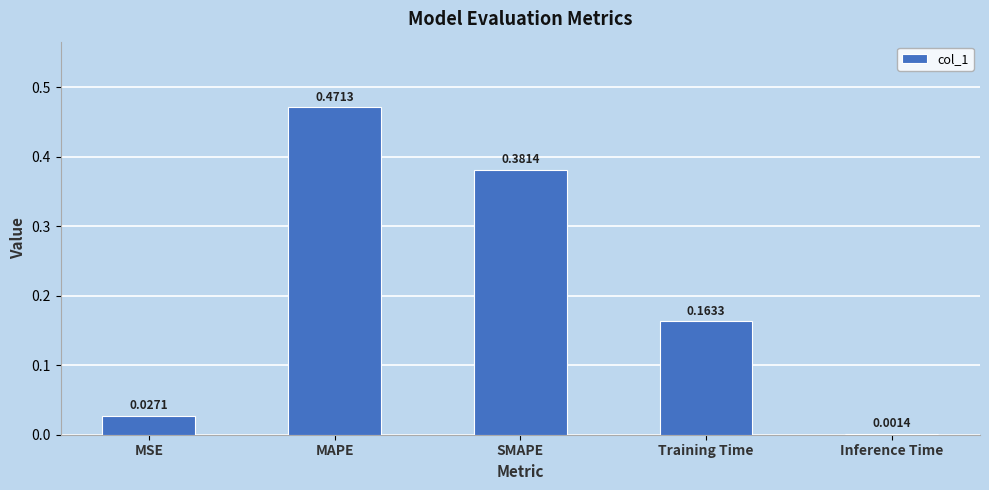

At which label is the value closest to 0?

Inference Time